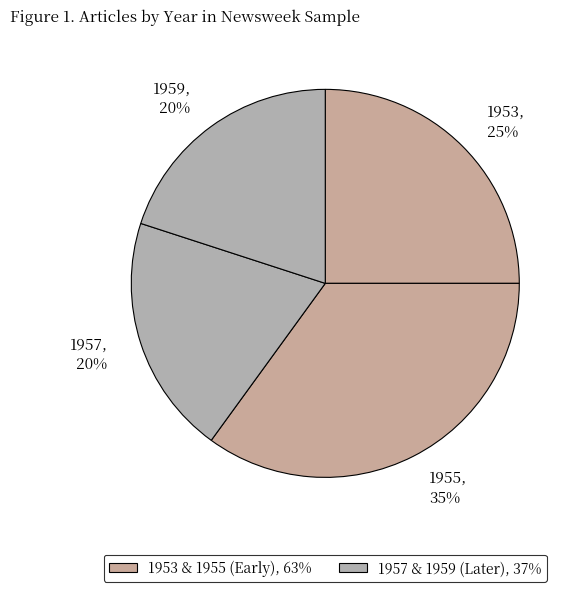

To the nearest percent, what is the difference between the 1957 and 1955 slice percentages?

15%